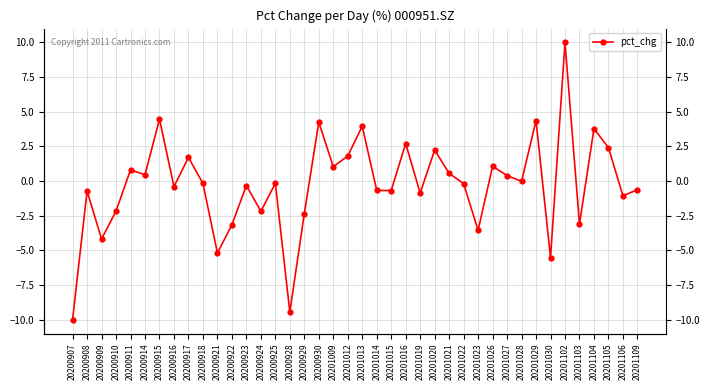

At which label is the value closest to 0?

20201028